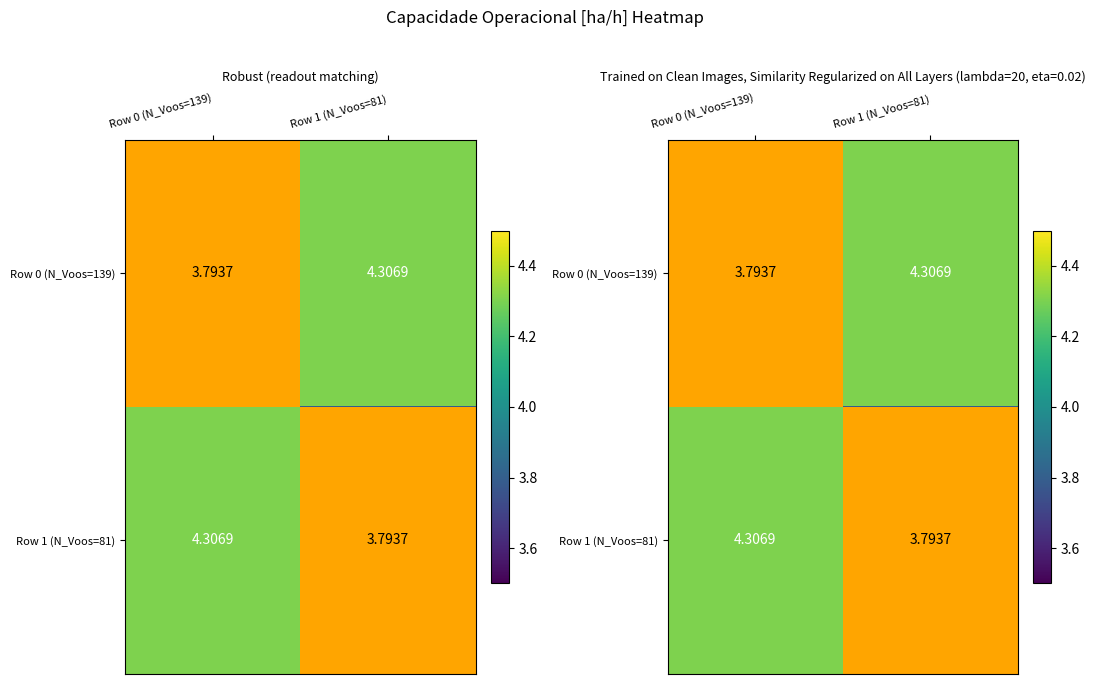

Which series changed the most between Row 0 (N_Voos=139) and Row 1 (N_Voos=81)?

Row 0 (N_Voos=139)